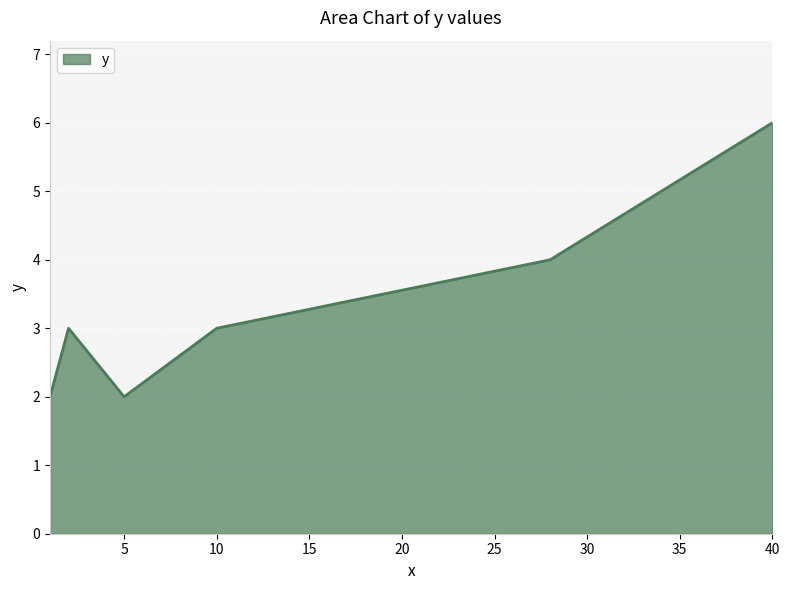

True or false: there are more than 1 points higher than both neighbors.

False